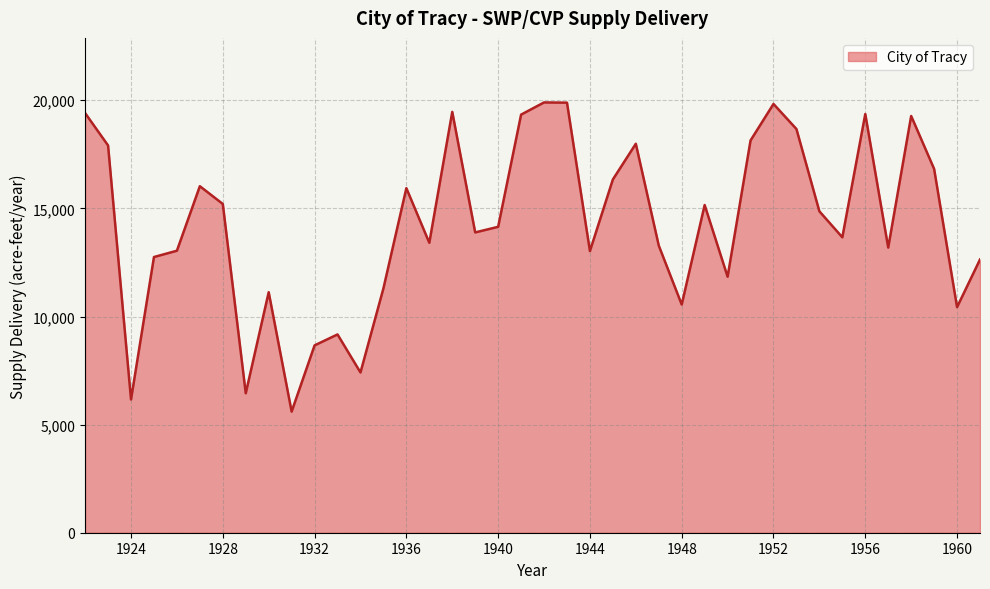

What is the greatest value displayed?

19900.9